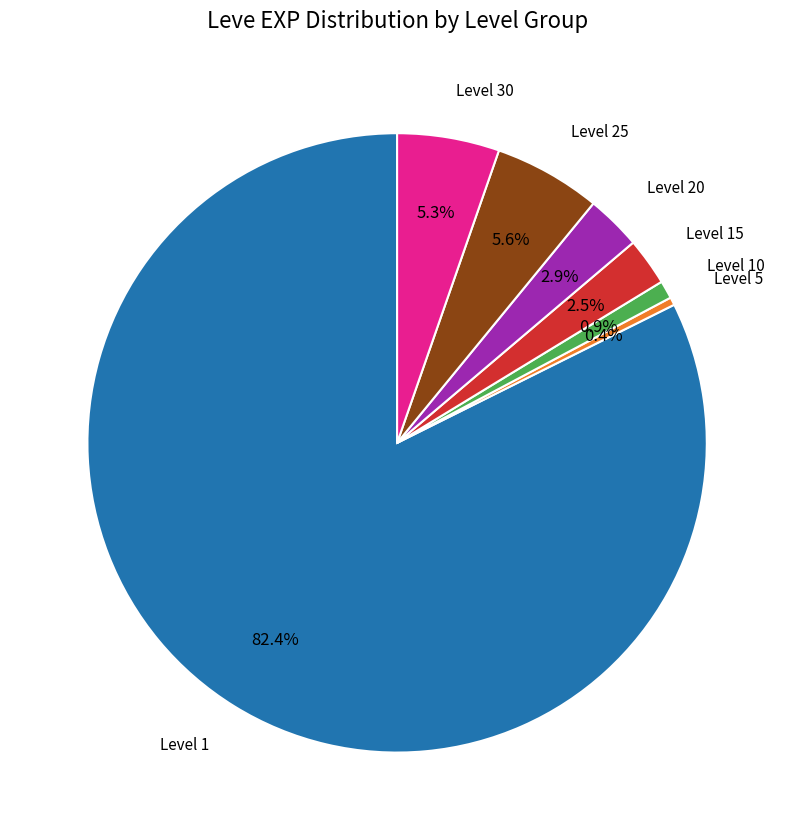

Does any single category account for the majority?

Yes